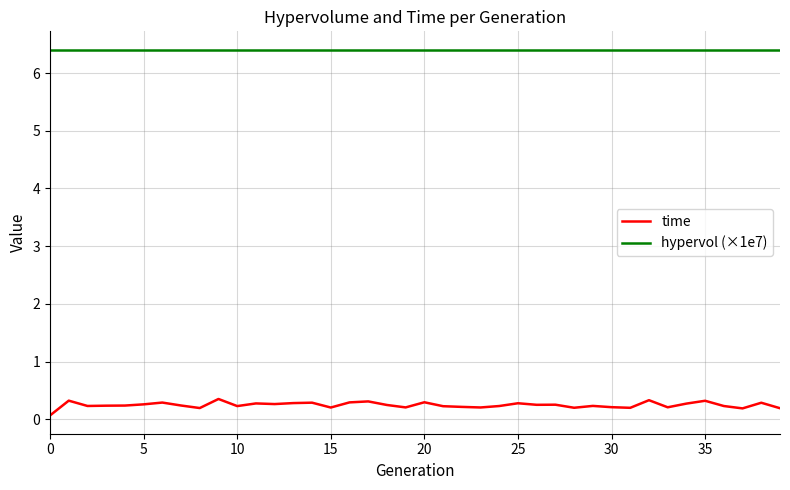

List the series in order of their peak value, lowest first.

time, hypervol (×1e7)